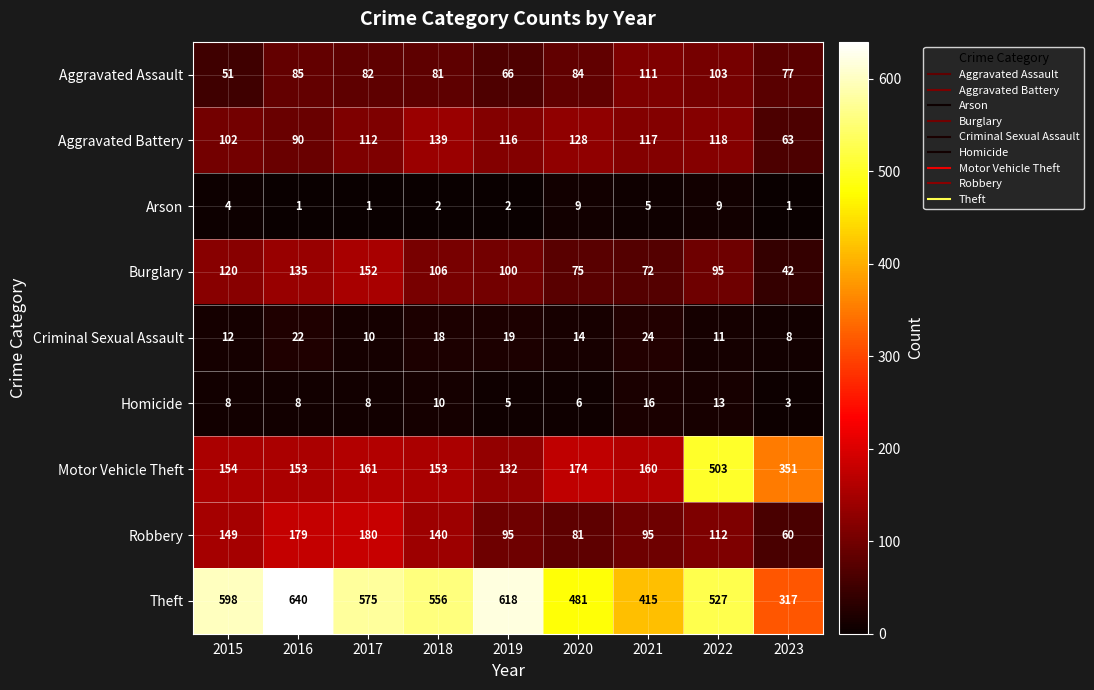

At which label does Aggravated Assault first exceed 82?

2016